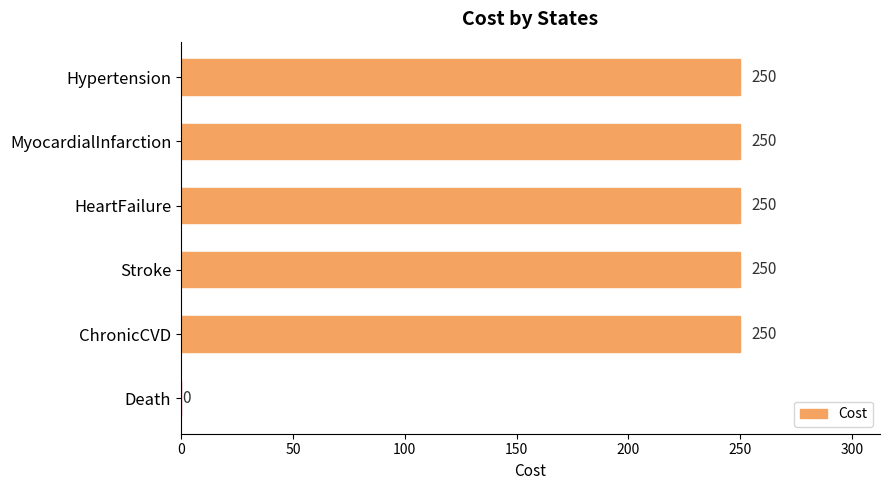

What is the average value?

208